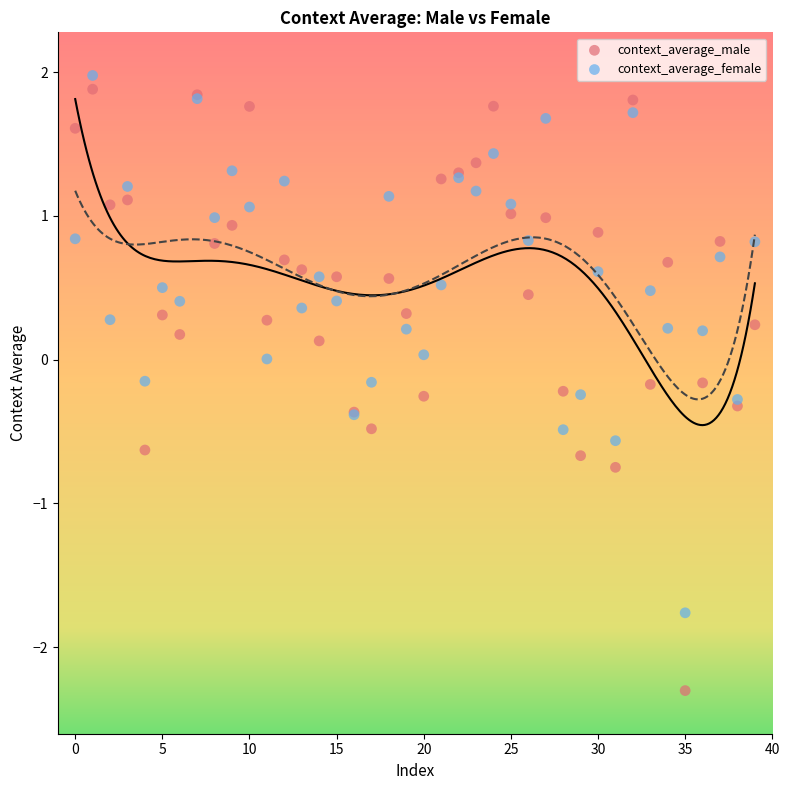

What are all the series names shown in the legend?

context_average_male, context_average_female